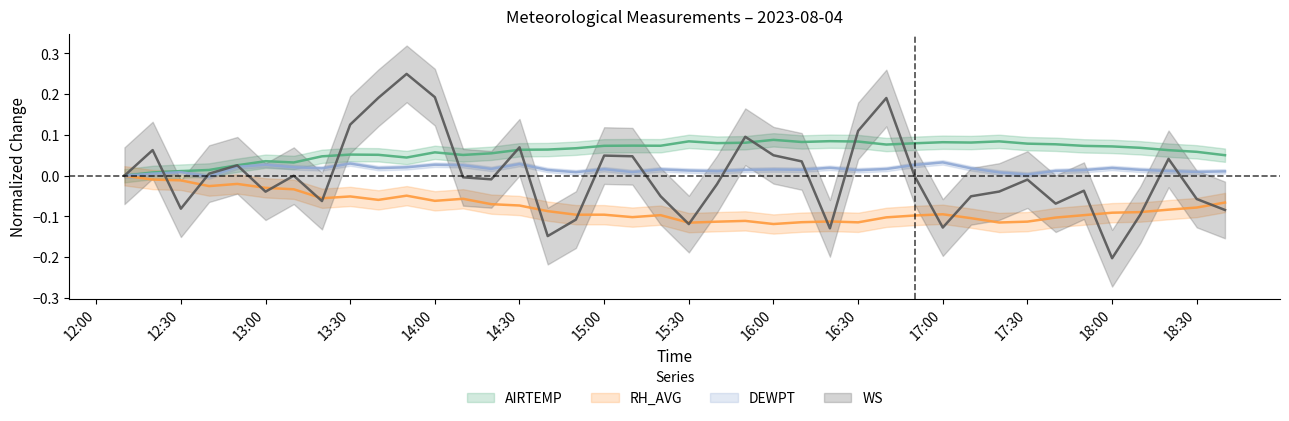

What are all the series names shown in the legend?

AIRTEMP, RH_AVG, DEWPT, WS